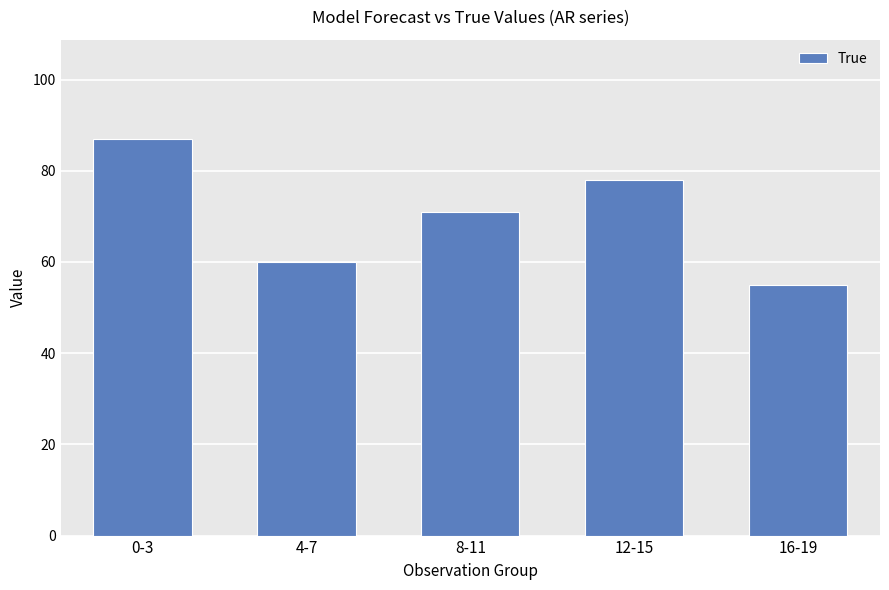

What is the ratio of the value at 0-3 to the value at 8-11?

1.2